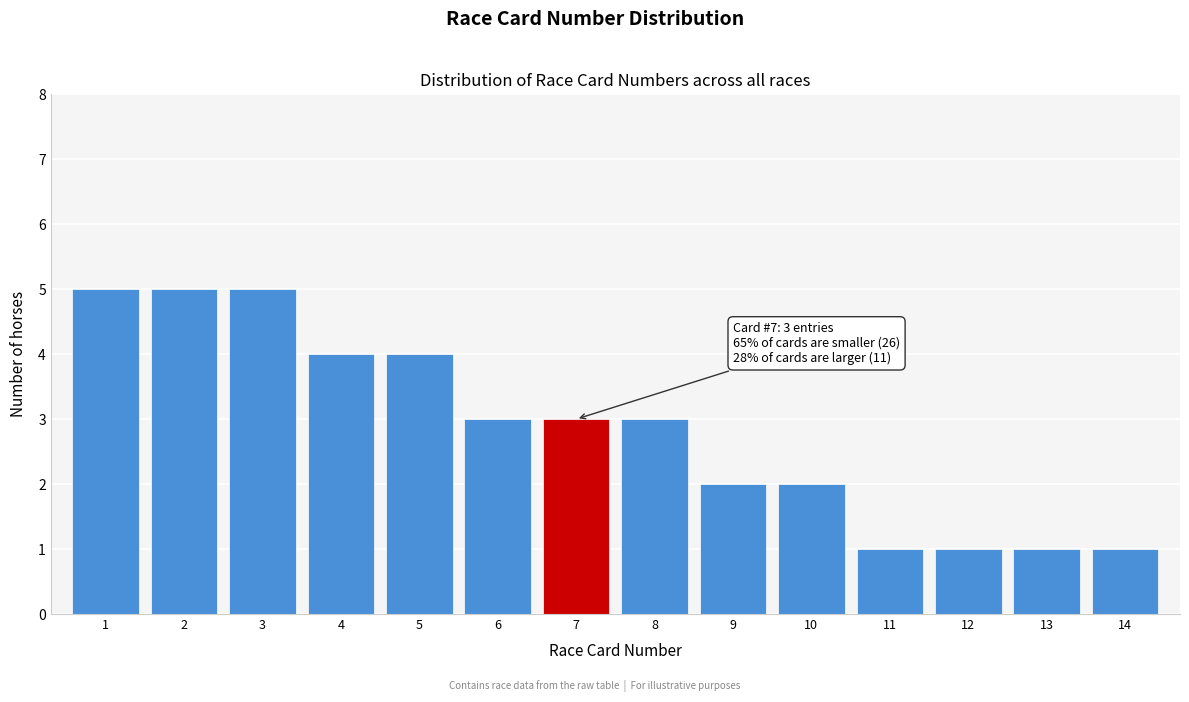

Reading left to right, what are all the values shown in this chart?

5	5	5	4	4	3	3	3	2	2	1	1	1	1